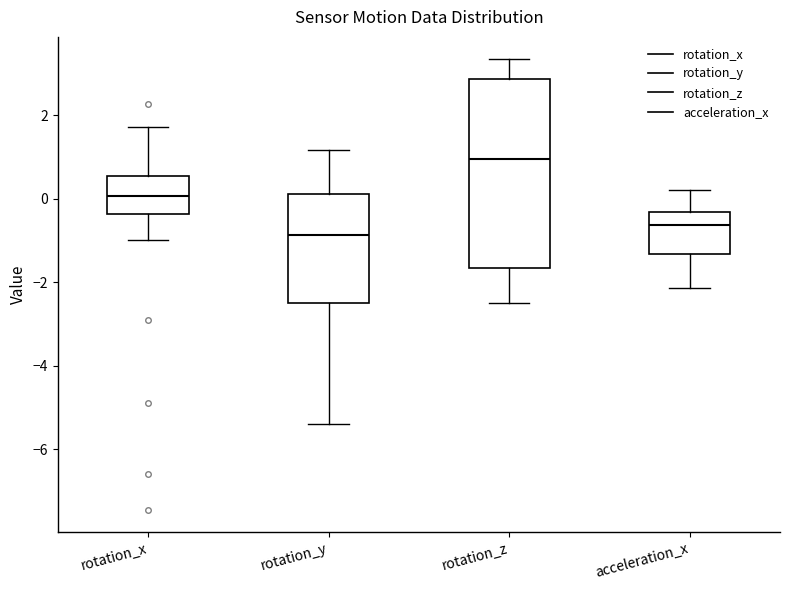

Which box is the tallest, from its lower edge to its upper edge?

rotation_z